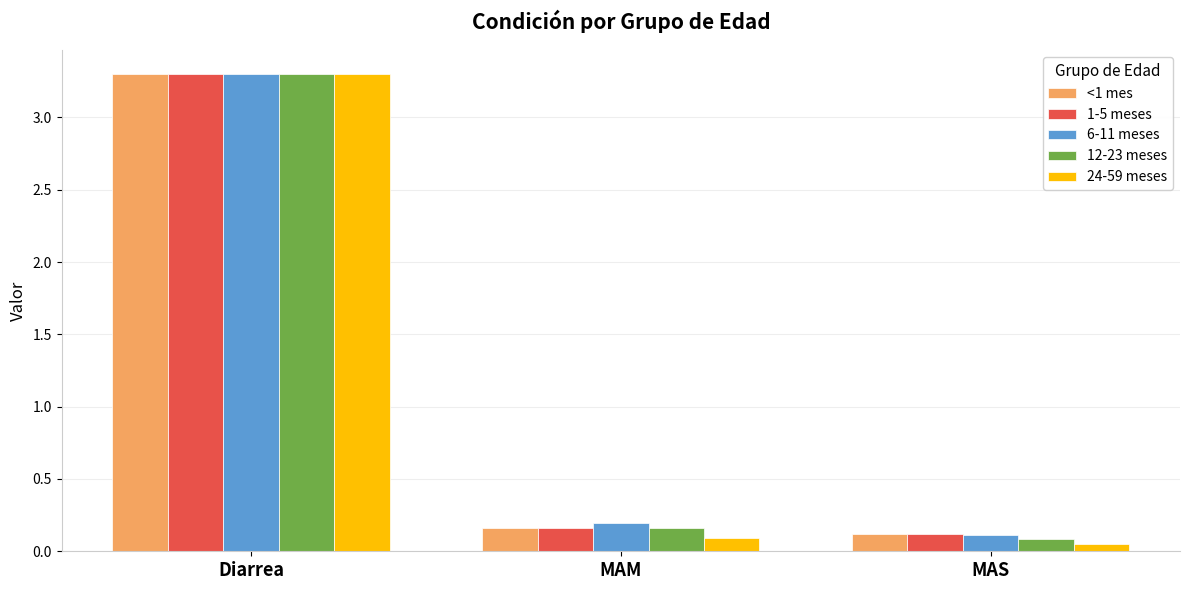

What are all the series names shown in the legend?

<1 mes, 1-5 meses, 6-11 meses, 12-23 meses, 24-59 meses